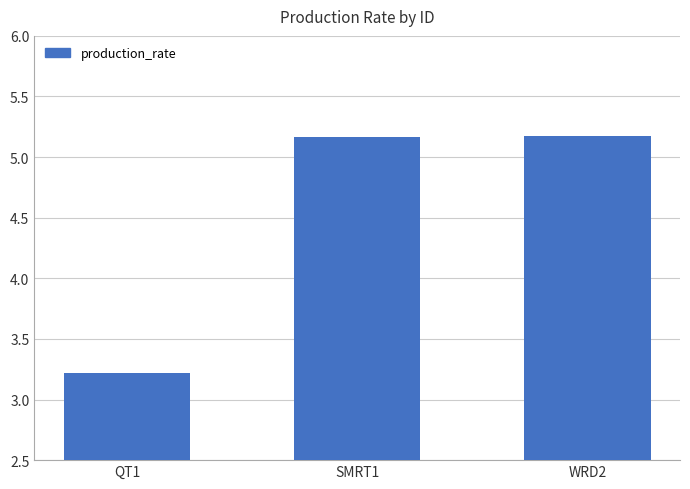

Approximately how many times larger is the value at QT1 compared to SMRT1?

0.6